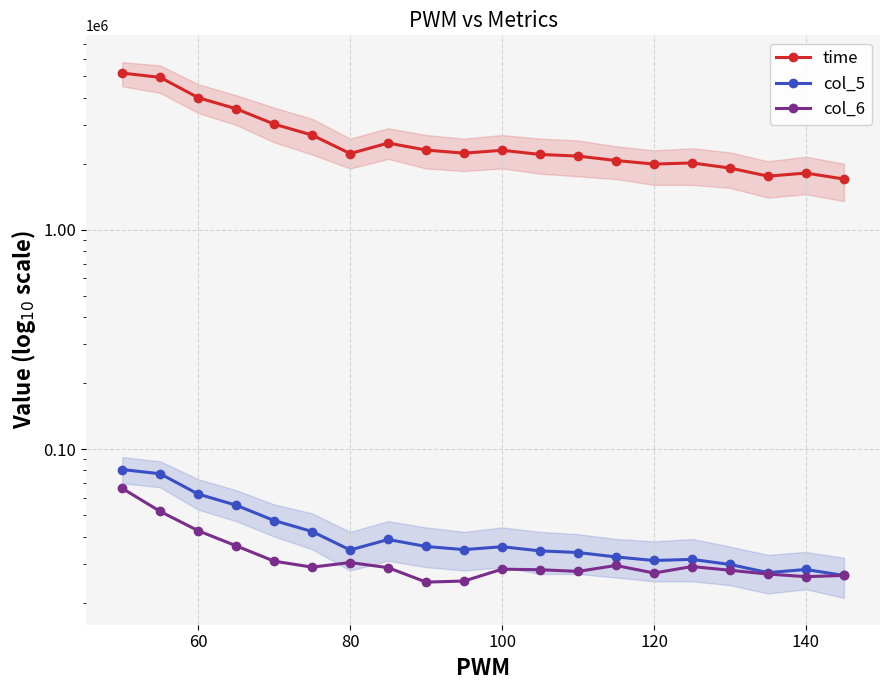

The time series shows 1332502.4 at 60. True or false?

False